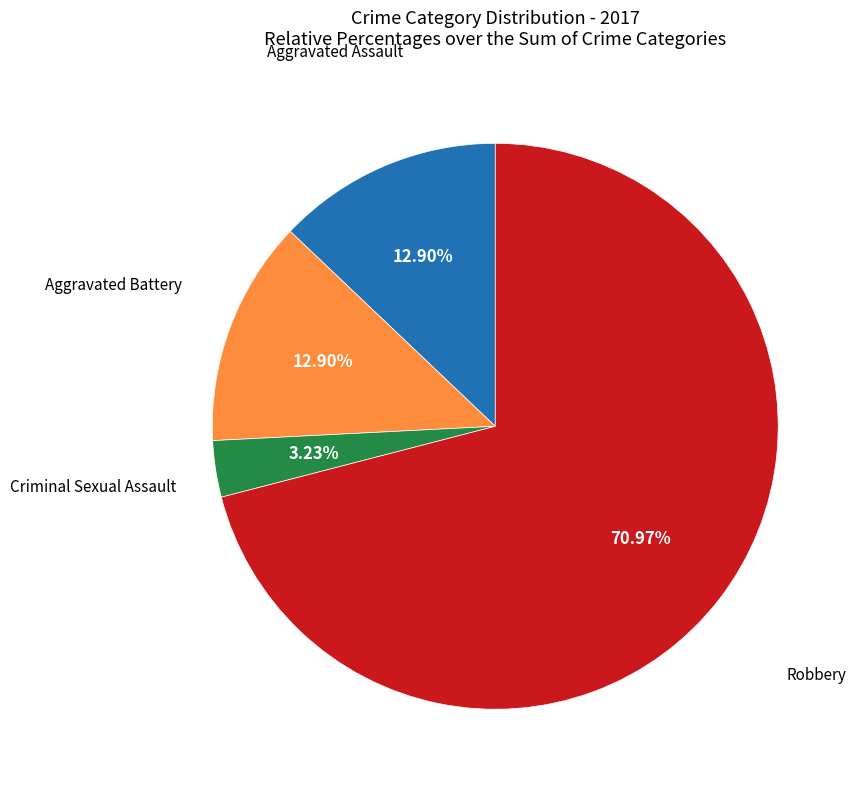

To the nearest percent, what percentage of the pie is Aggravated Assault?

13%